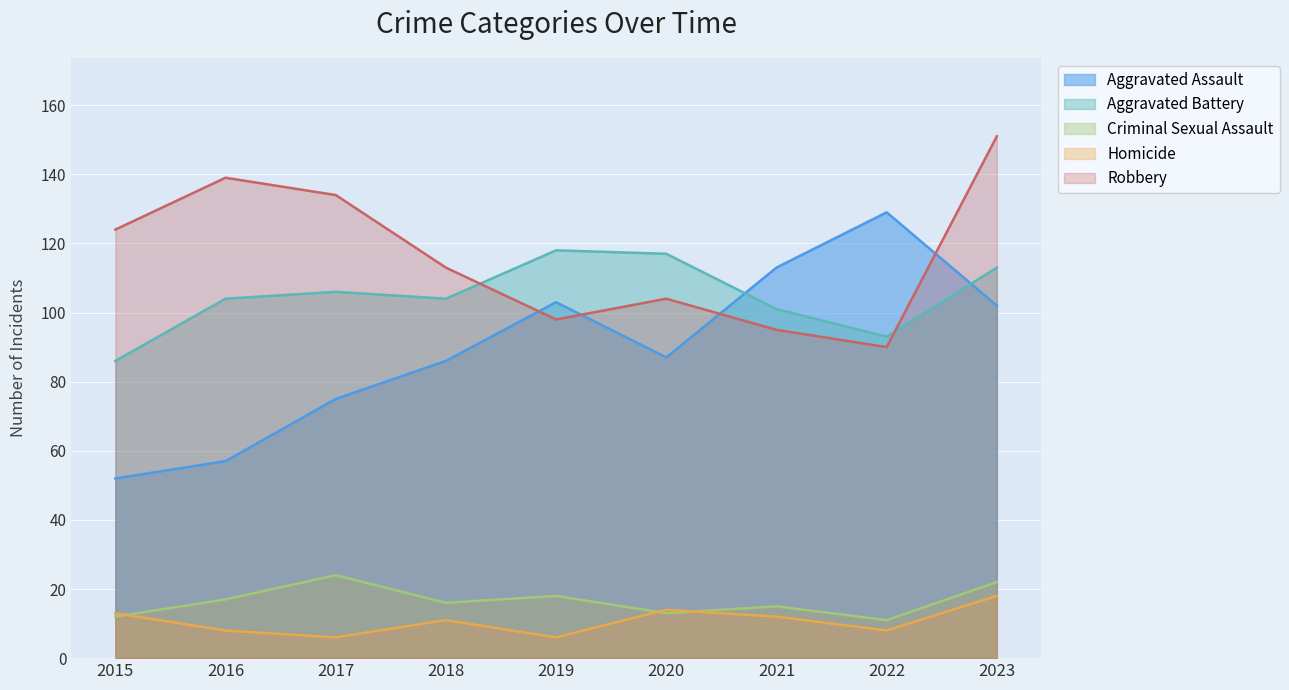

Between 2018 and 2020, which series saw the biggest shift?

Aggravated Battery